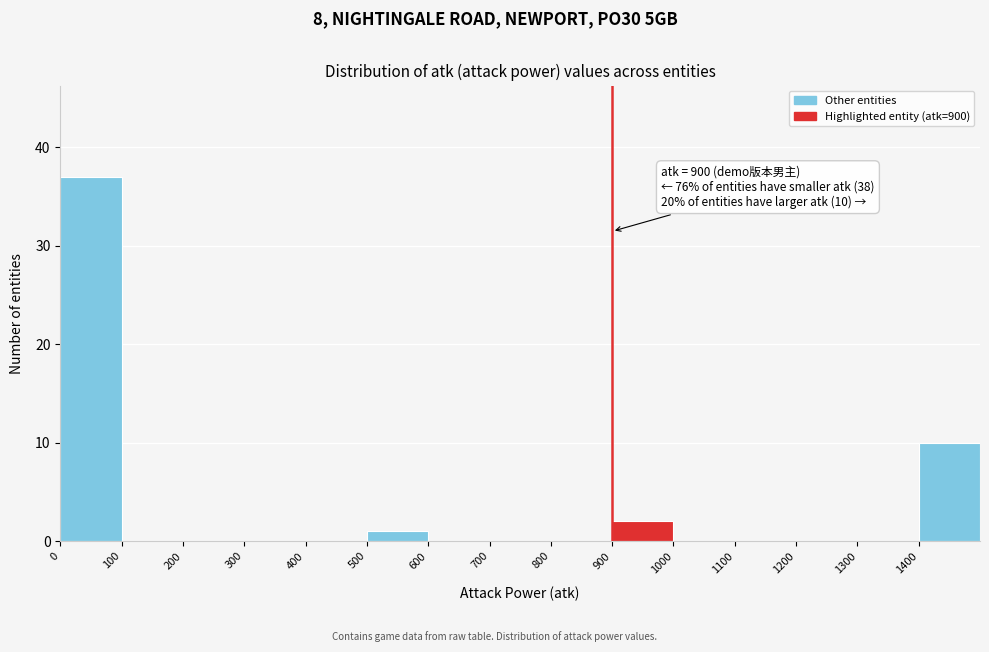

Over which range of the x-axis is the bar tallest?

0 to 100